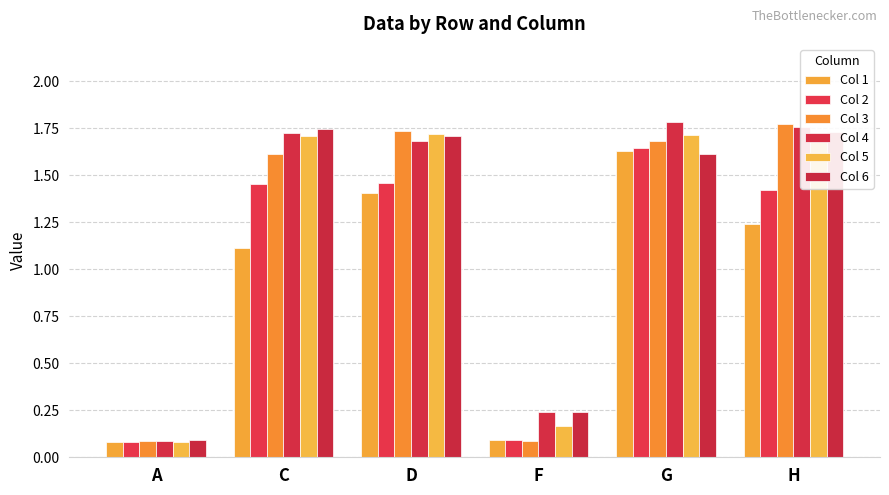

Which series has the largest total across all categories?

Col 4